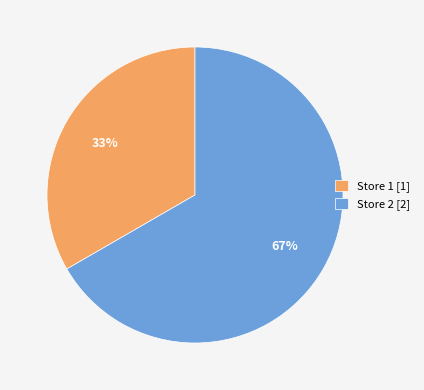

Approximately how many times larger is the value at Store 1 compared to Store 2?

0.5